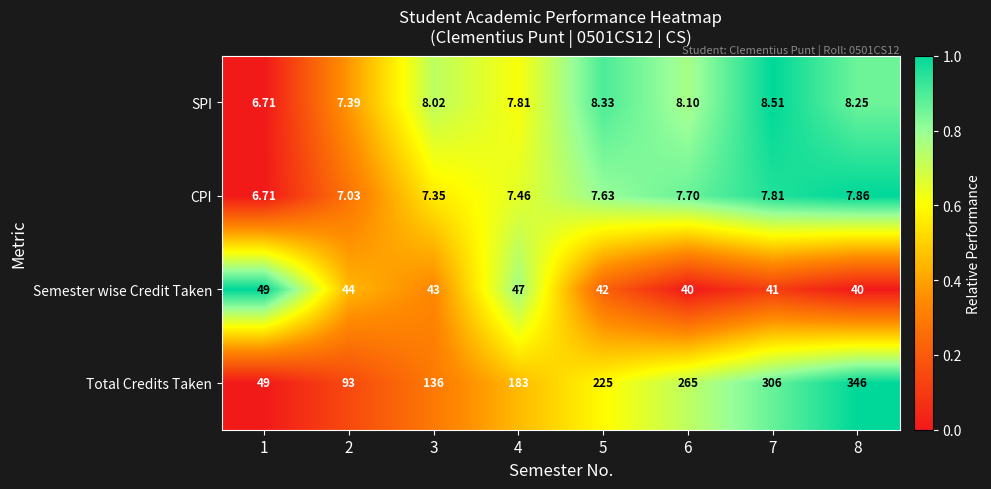

Is the value of CPI at 5 greater than the value of Total Credits Taken at 6?

No